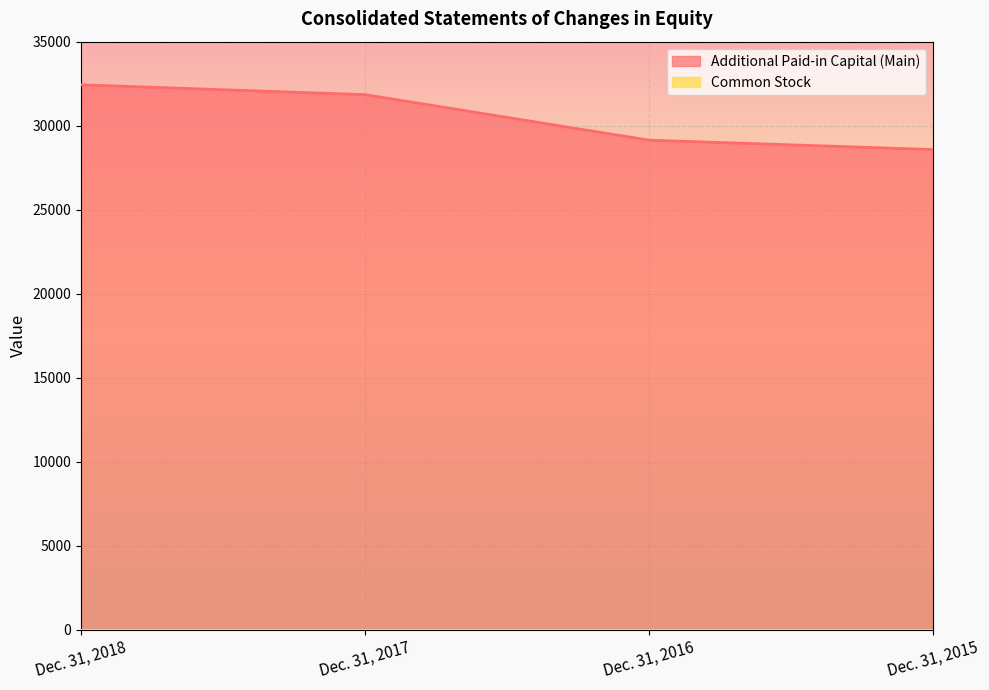

The chart shows a value of 15094 at Dec. 31, 2016. True or false?

False